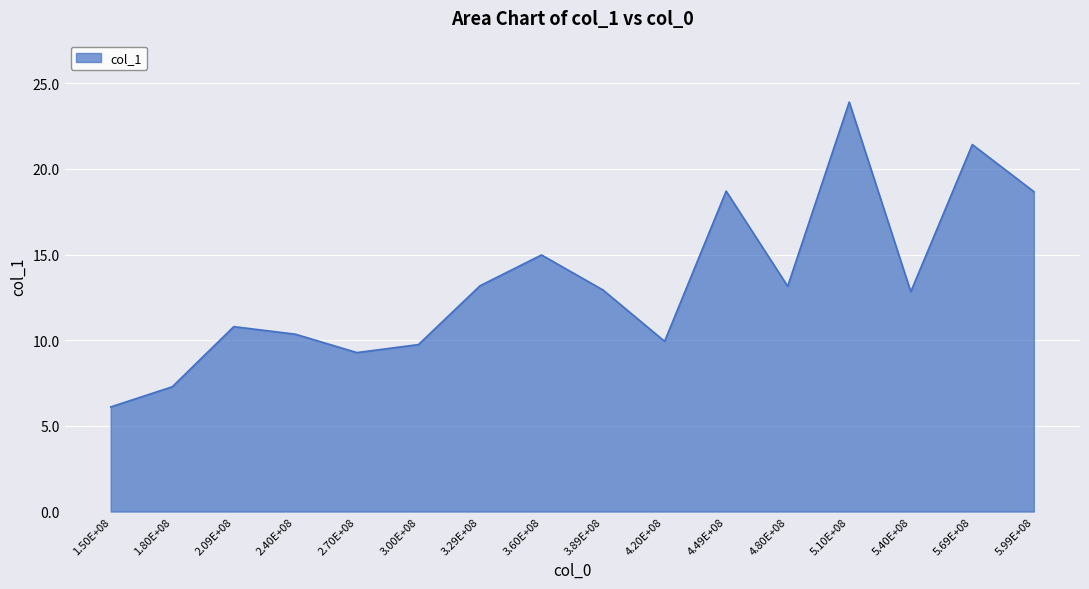

What position from the right is 1.50E+08?

16